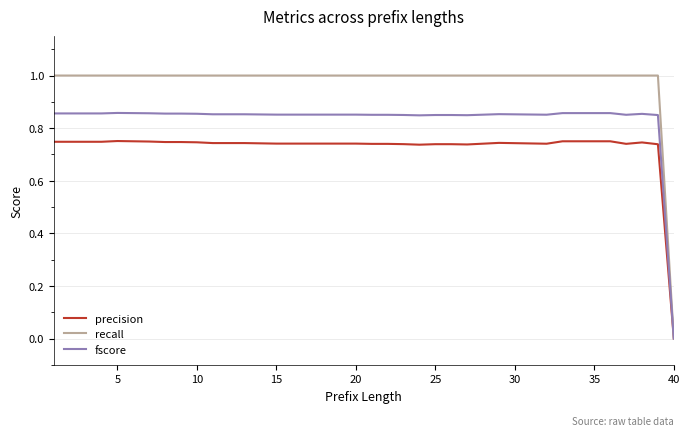

Which series has the largest range (max minus min)?

recall